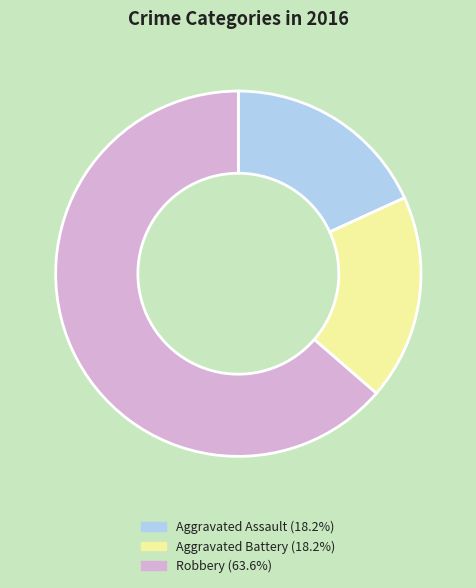

Which category has the biggest portion of the pie?

Robbery